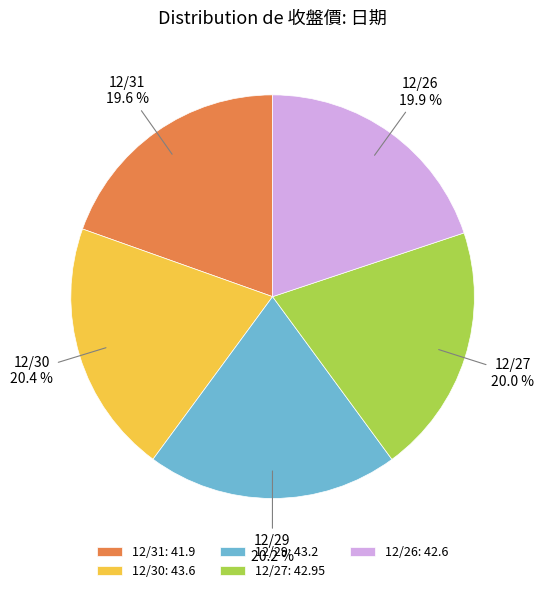

Is 12/31 the majority of the pie?

No